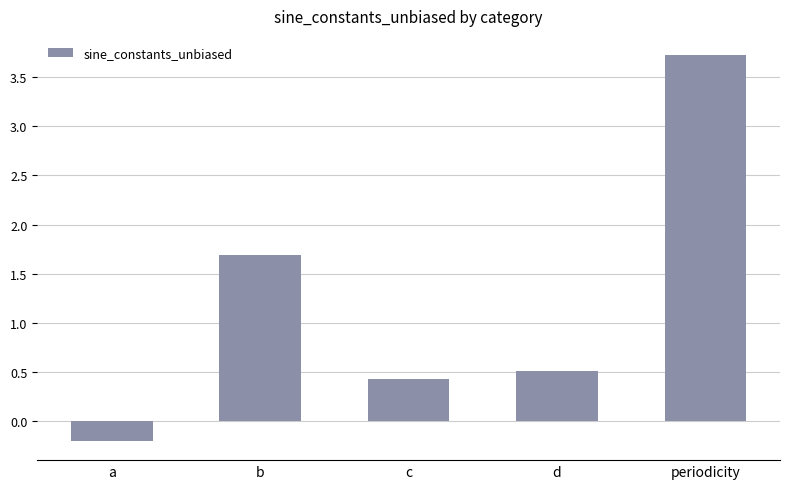

Between c and d, which is larger?

d